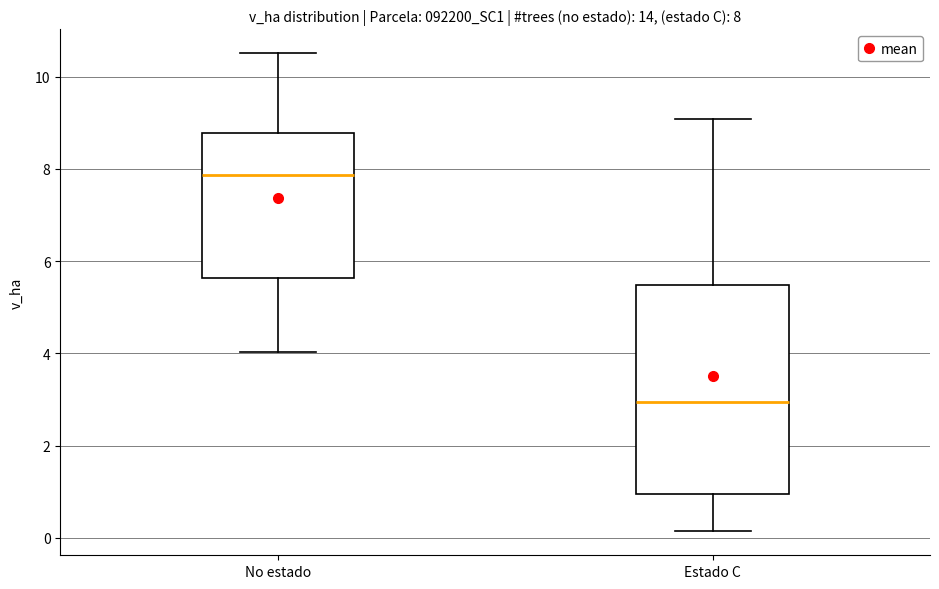

Which box has the lowest median line?

Estado C